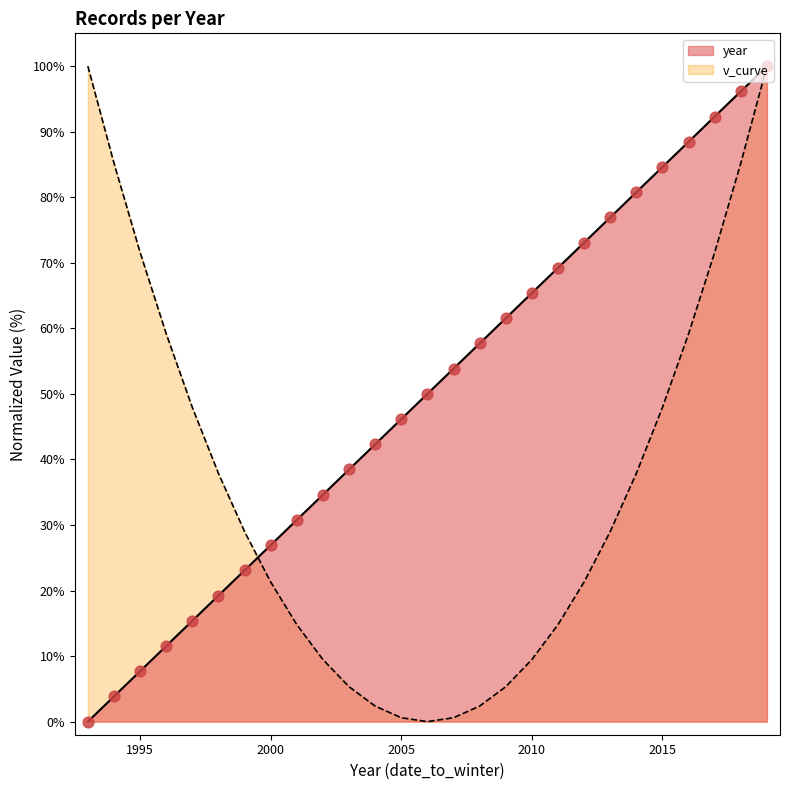

Which has a higher value, 2015 or 2009?

2015